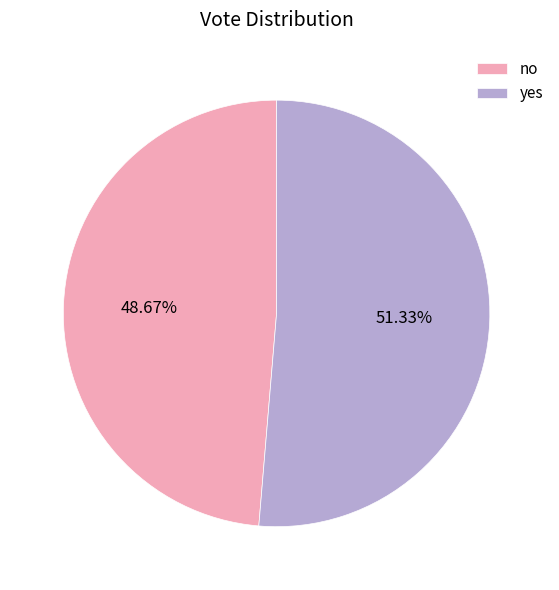

How many slices are in this pie chart?

2